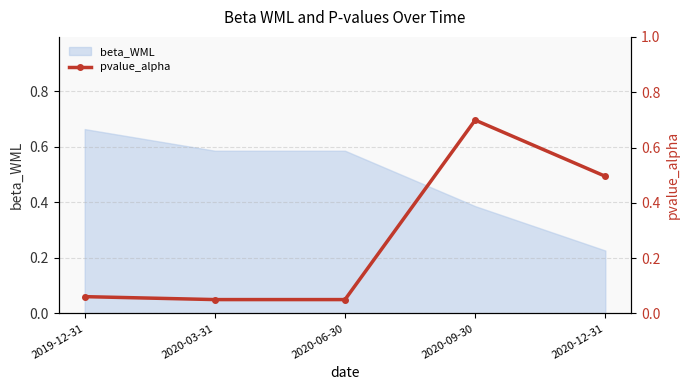

Which has a higher value, 2020-09-30 or 2020-12-31?

2020-09-30